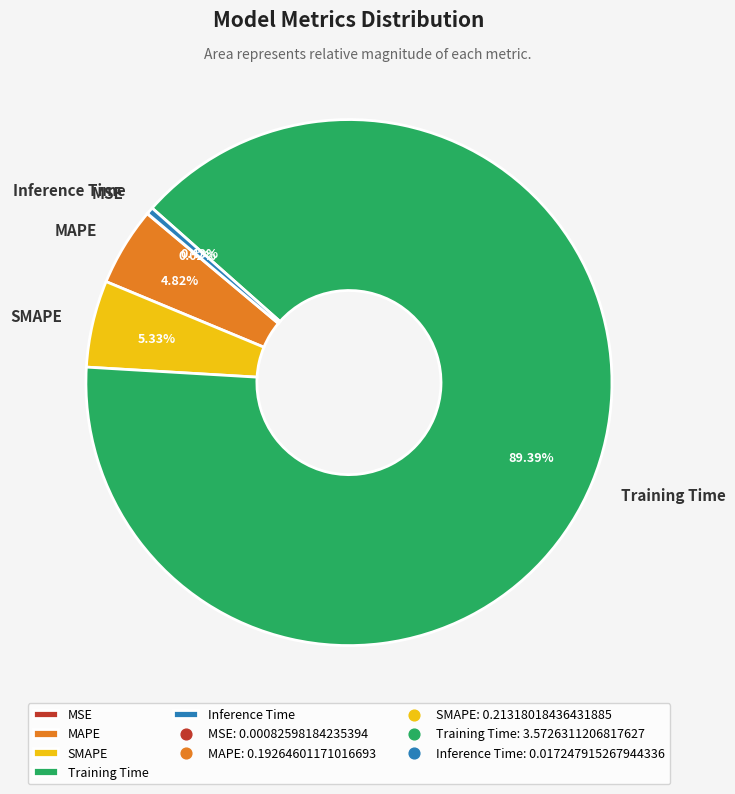

What percentage do SMAPE and Inference Time together represent?

5.8%